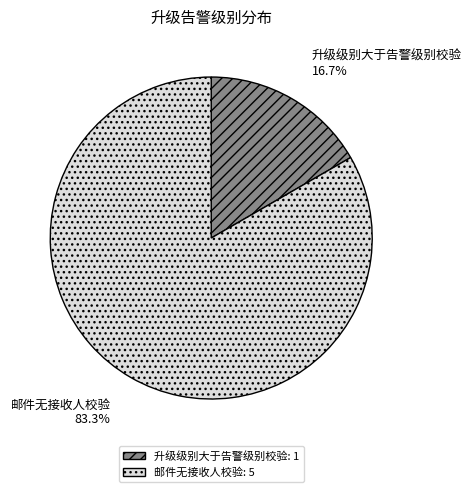

The 邮件无接收人校验 slice represents 83% of the pie. True or false?

True